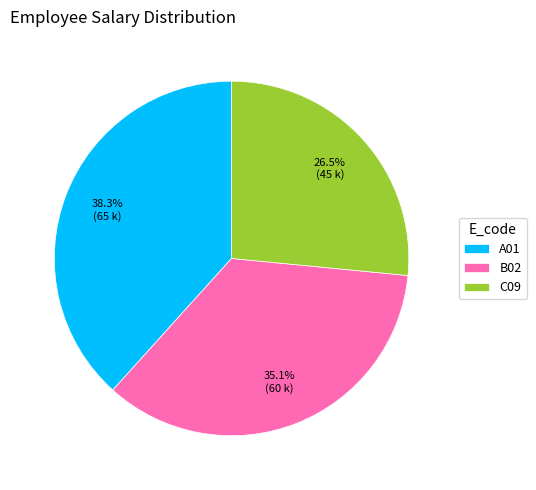

Count the number of slices in the pie.

3